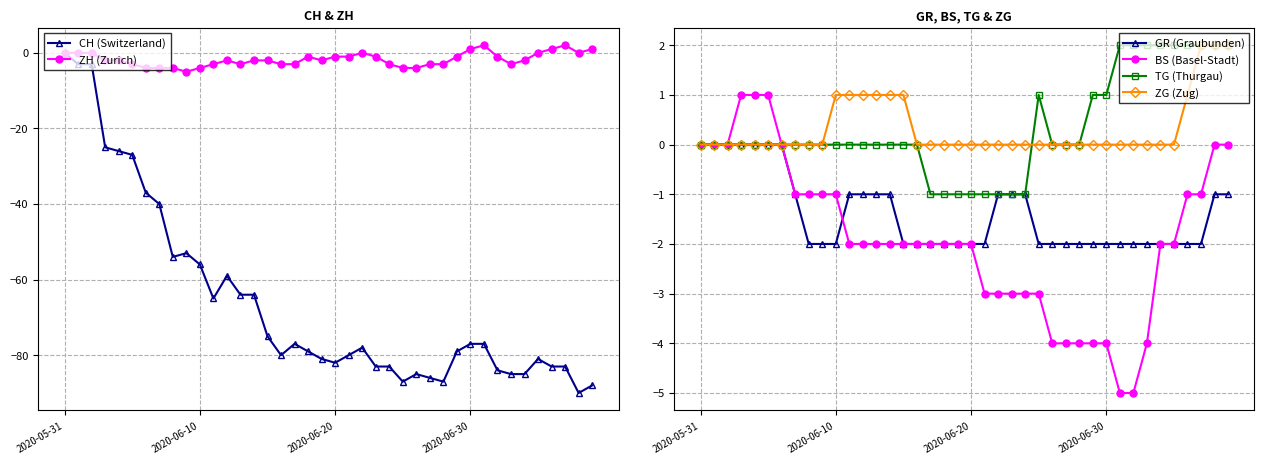

Where does the TG (Thurgau) series first go above 0?

25